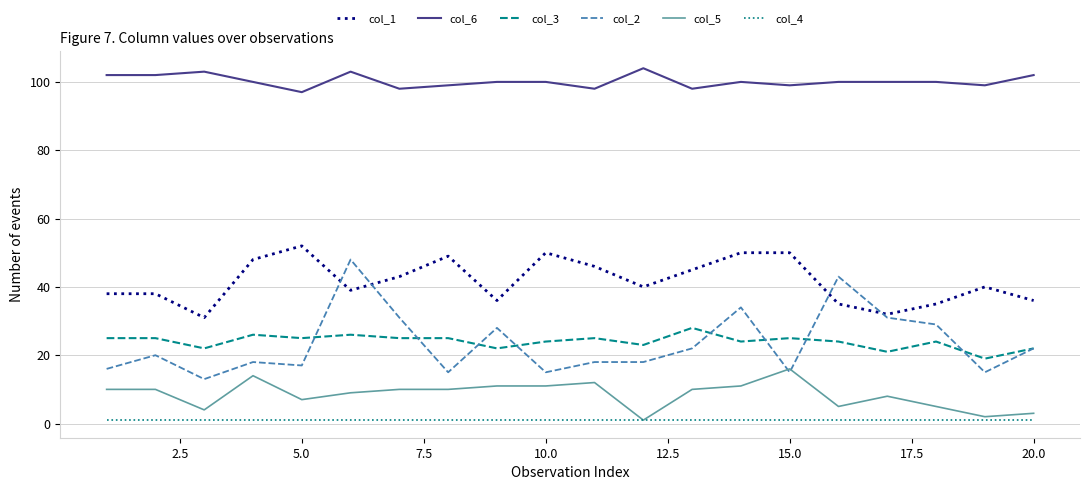

Which series has the largest total across all categories?

col_6